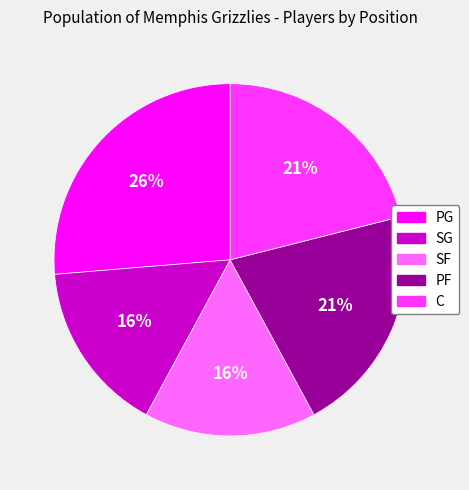

To the nearest percent, what percentage of the pie is SF?

16%